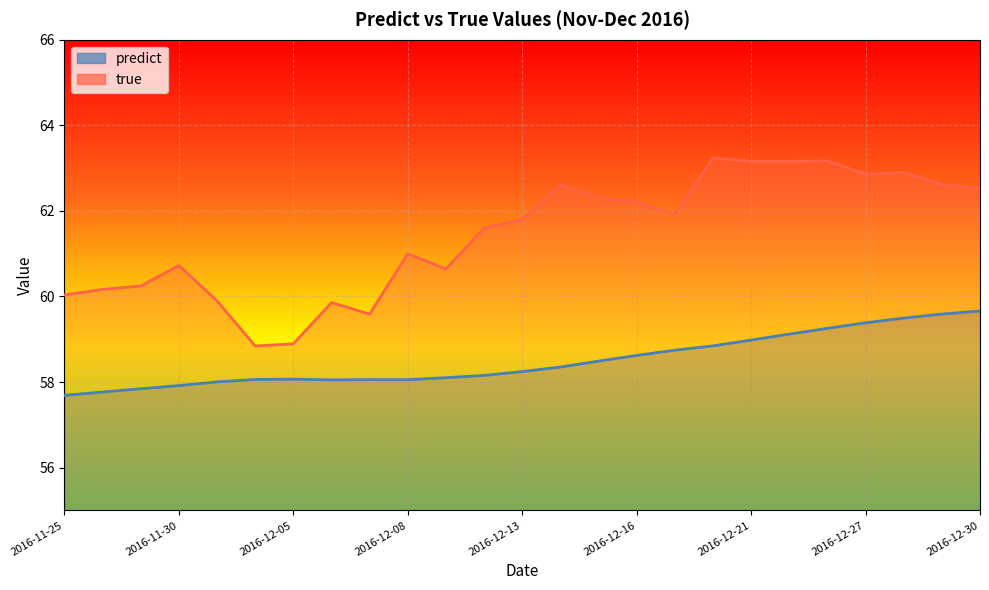

Where is the first local maximum for true?

2016-11-30